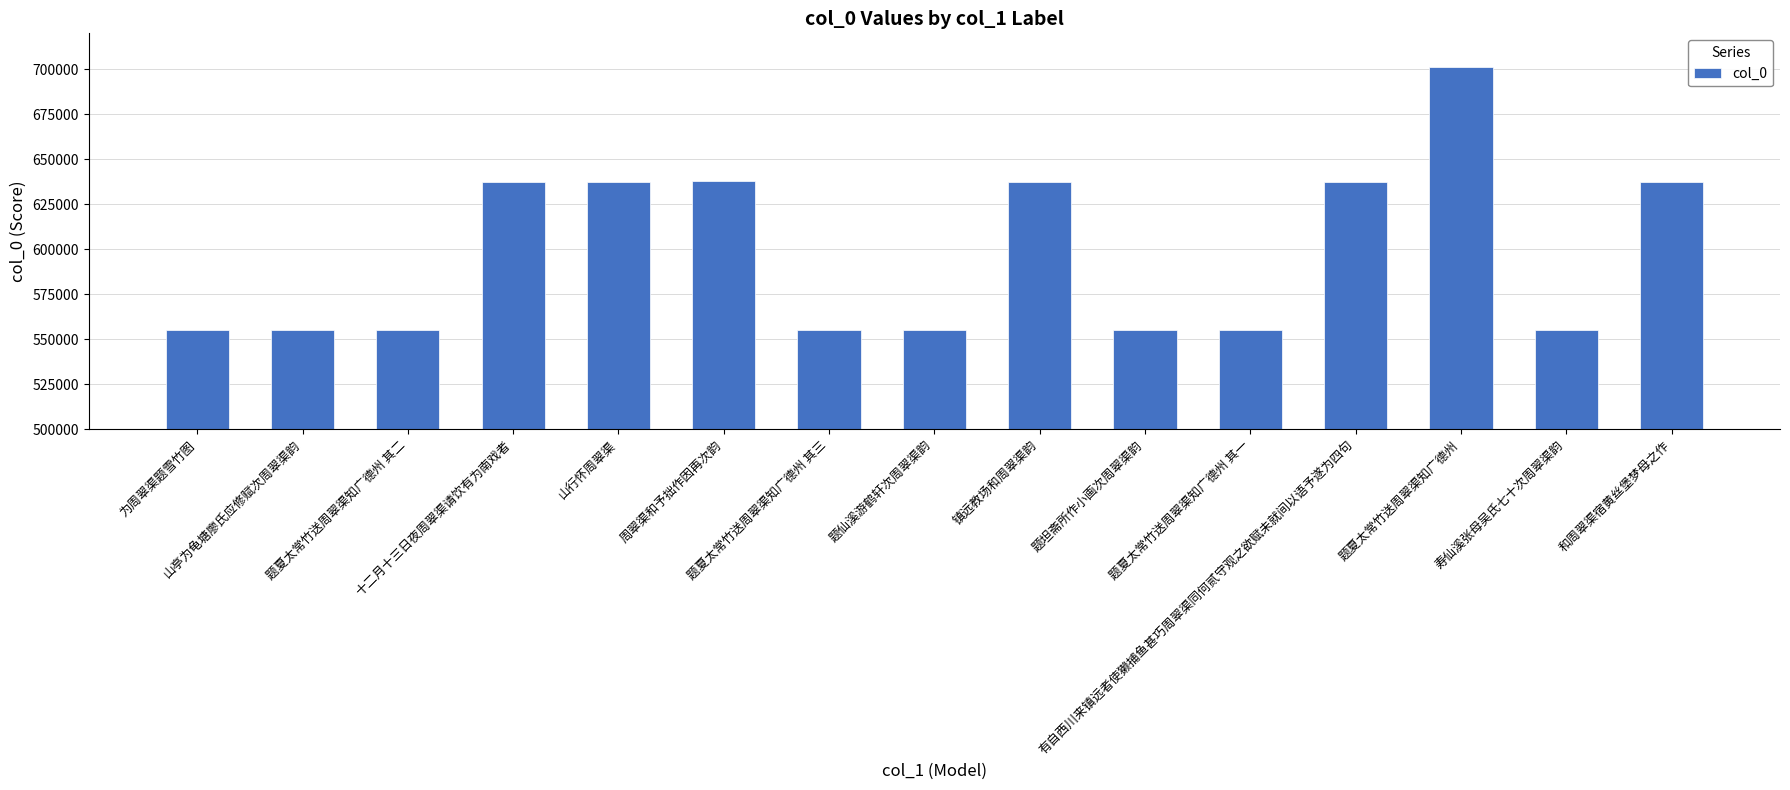

How many bars are there in total?

15